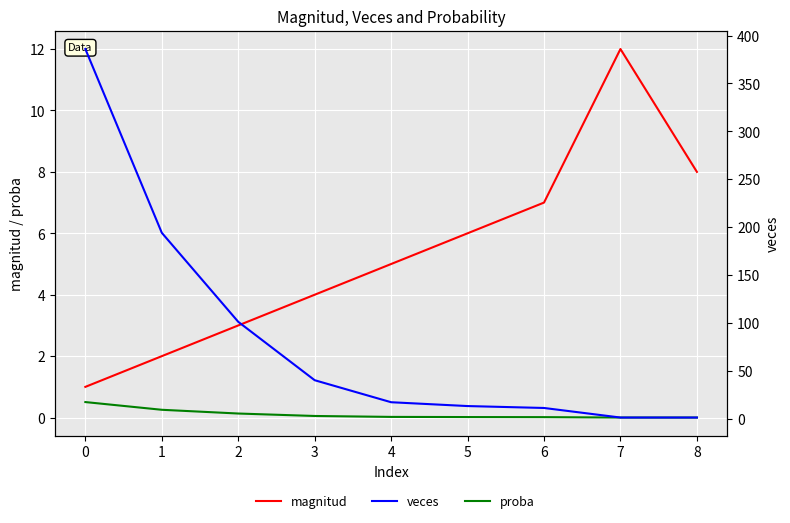

What is the sum of all proba values?

1.0